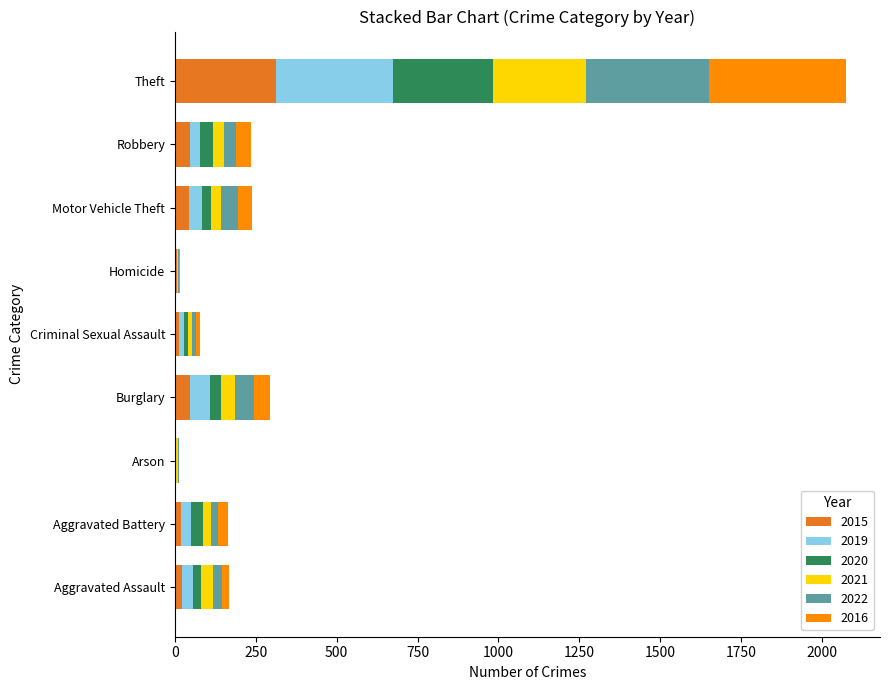

At which category is the sum across all series the highest?

Theft